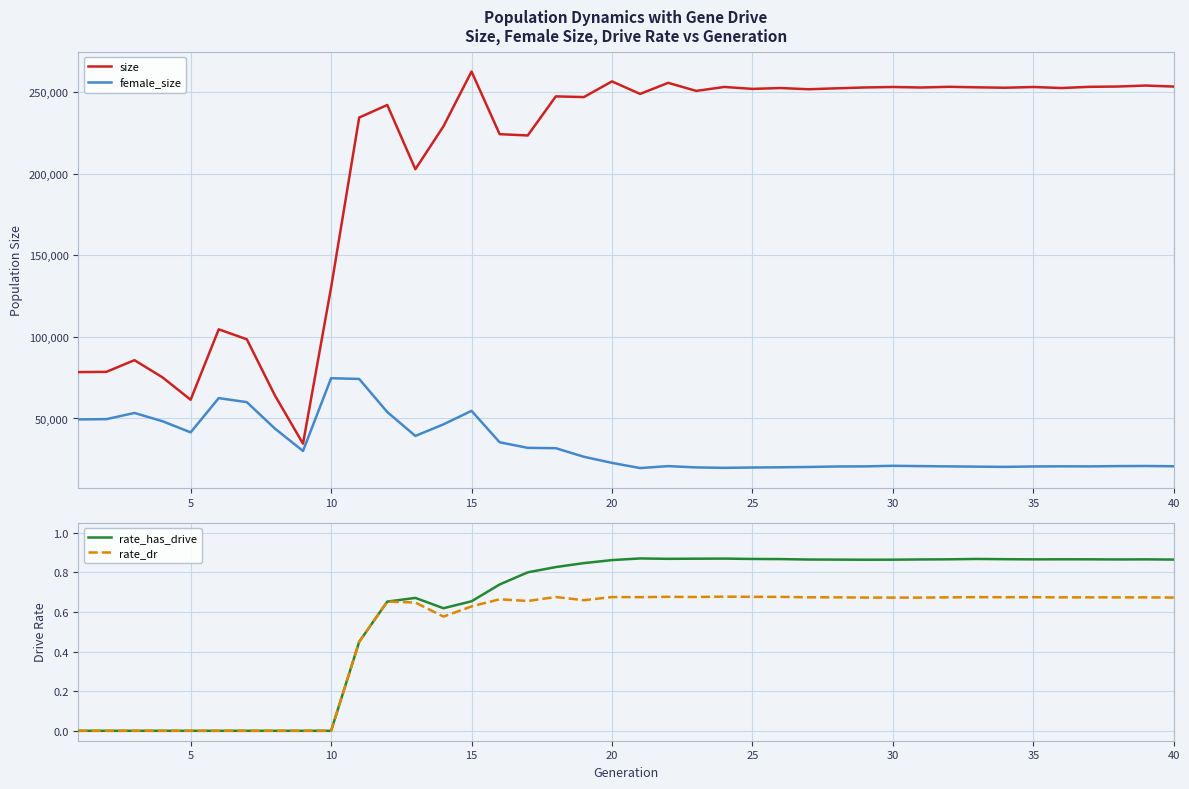

True or false: size and rate_has_drive cross at least once.

False